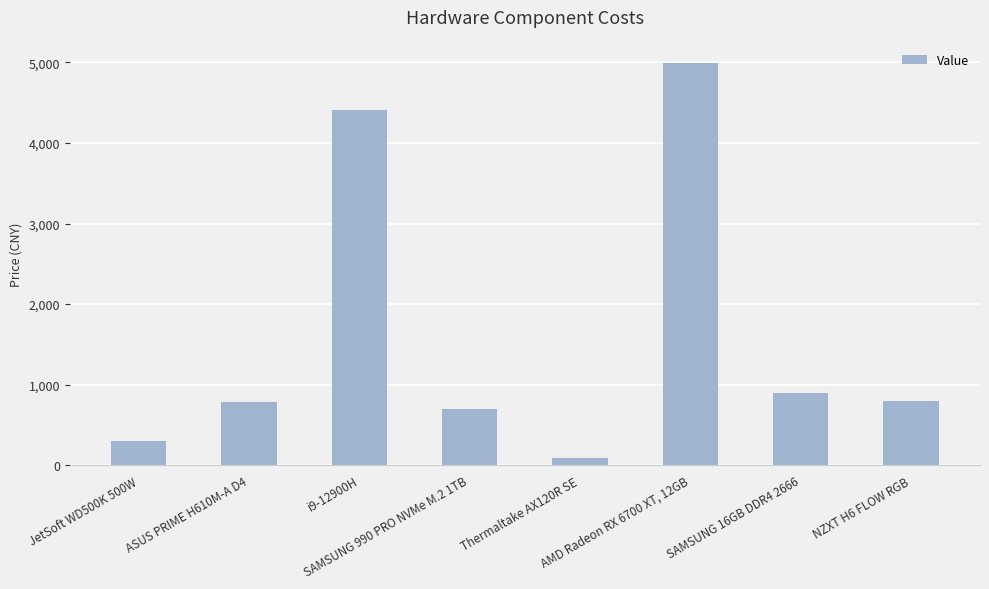

How many values are below 799?

4